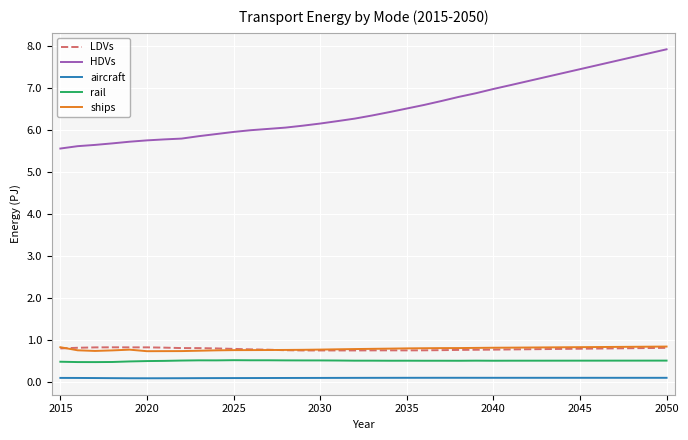

What are all the series names shown in the legend?

LDVs, HDVs, aircraft, rail, ships